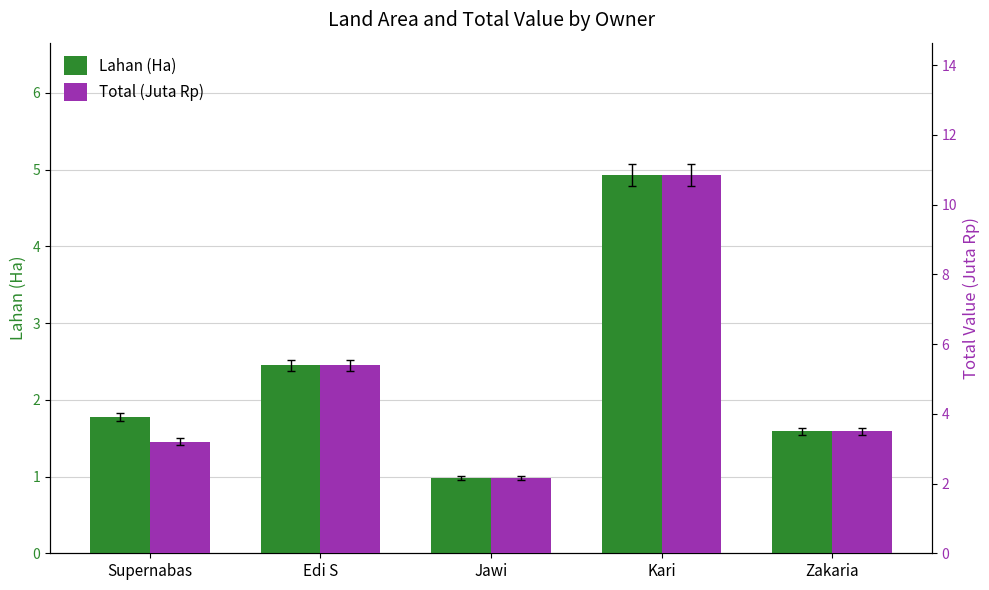

At how many categories does at least one series exceed 7?

1